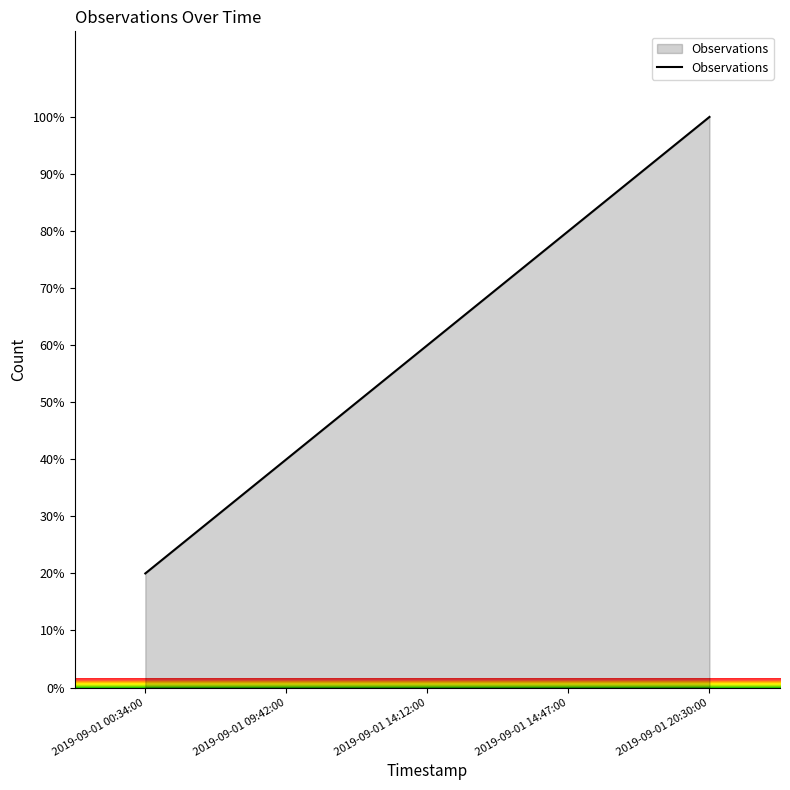

How many categories are shown in the chart?

5